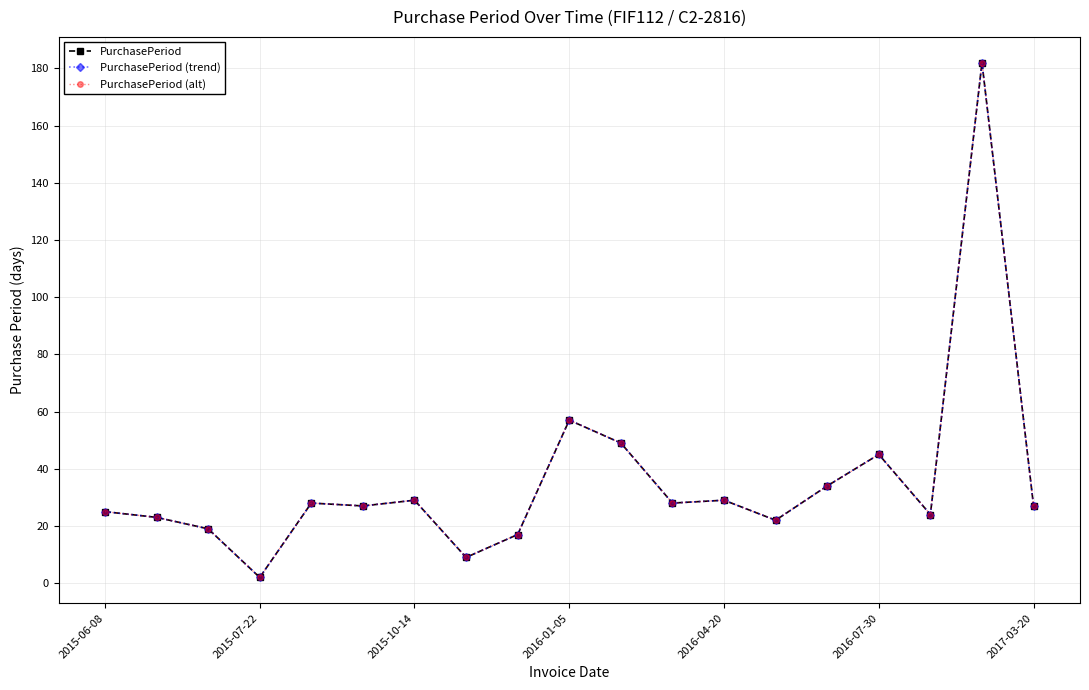

Does the chart have visible grid lines?

Yes